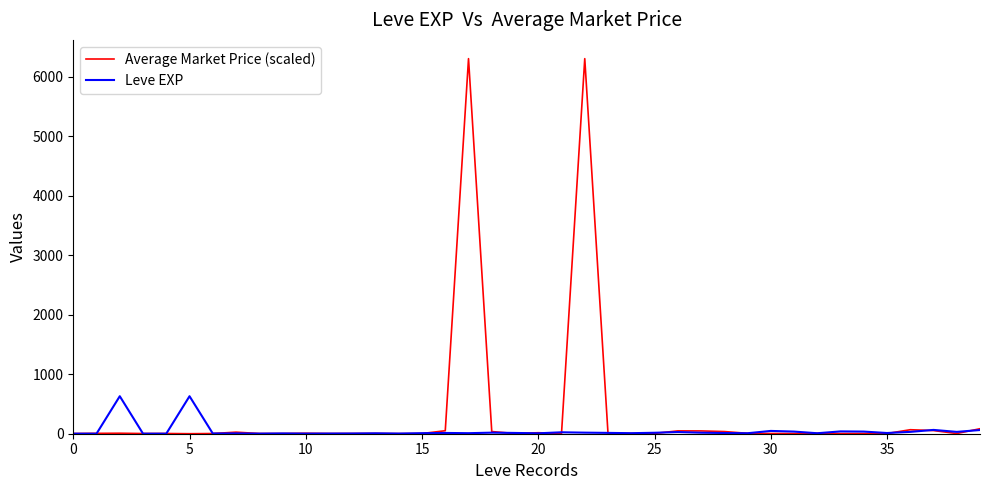

What is the greatest value displayed?

6300.0